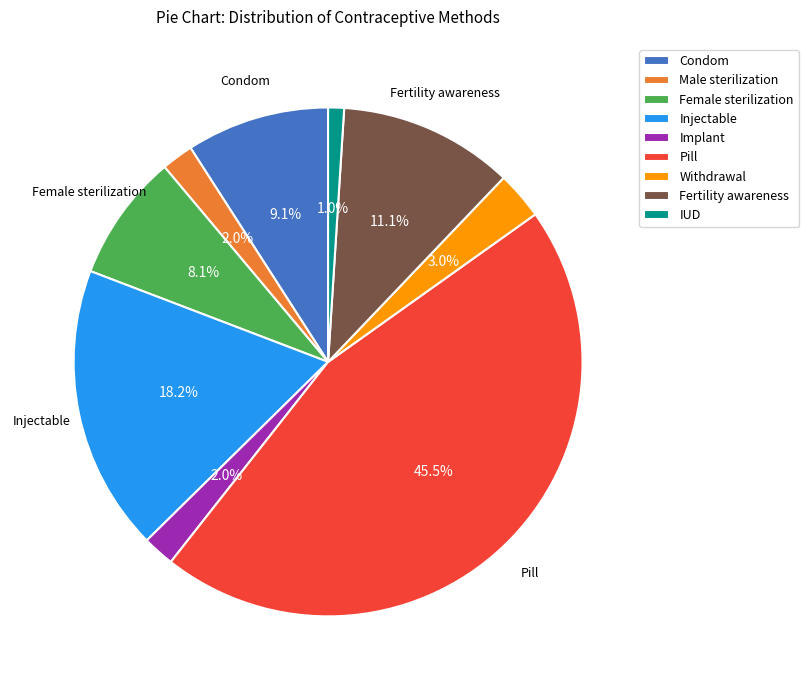

True or false: Implant accounts for 14% of the total.

False